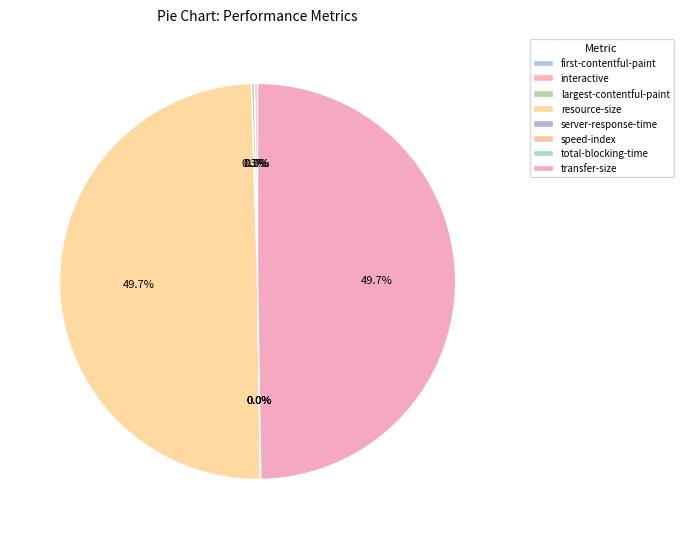

How many slices are in this pie chart?

8